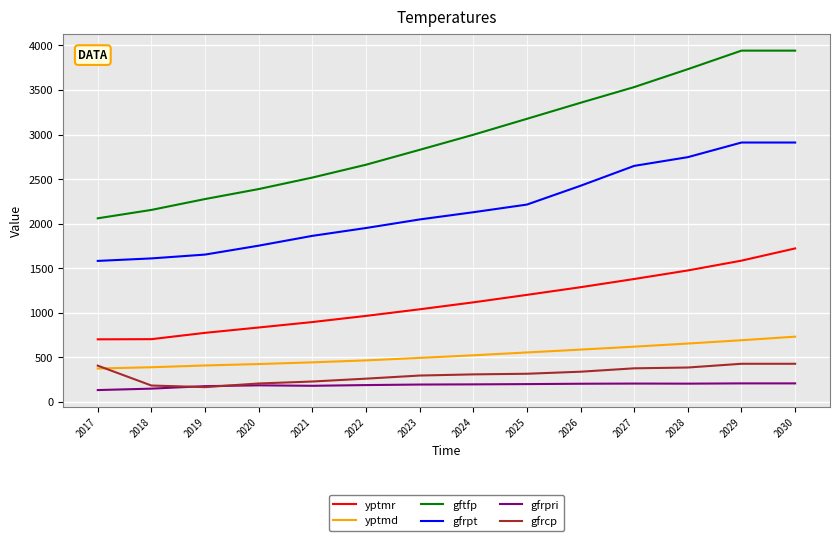

True or false: gfrcp and gfrpt cross at least once.

False